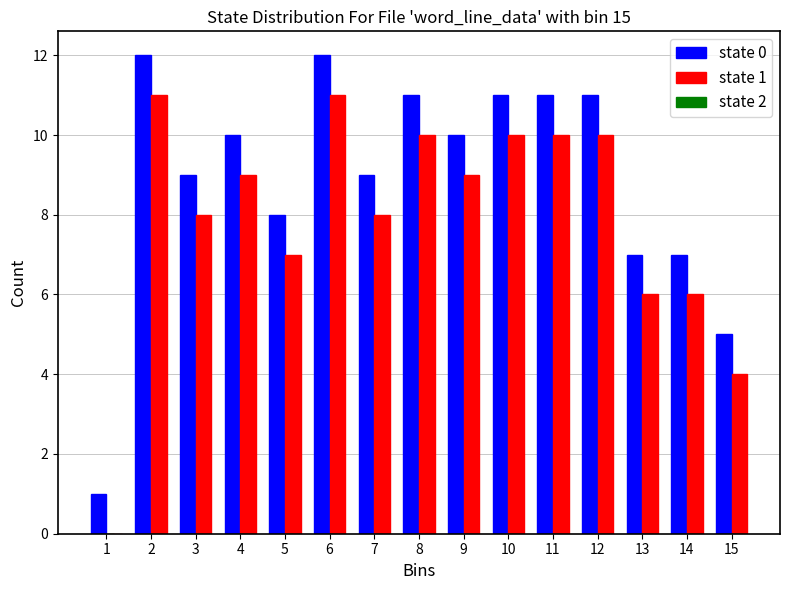

Reading left to right, extract all data points from this chart.

state 0: 1=1	2=12	3=9	4=10	5=8	6=12	7=9	8=11	9=10	10=11	11=11	12=11	13=7	14=7	15=5
state 1: 1=0	2=11	3=8	4=9	5=7	6=11	7=8	8=10	9=9	10=10	11=10	12=10	13=6	14=6	15=4